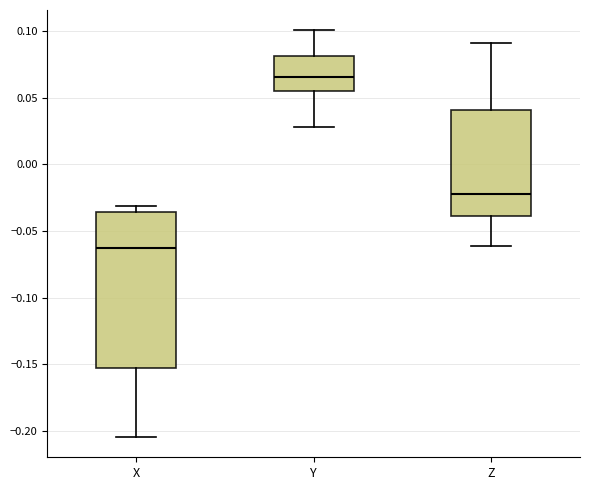

Which box's median line is the lowest?

X